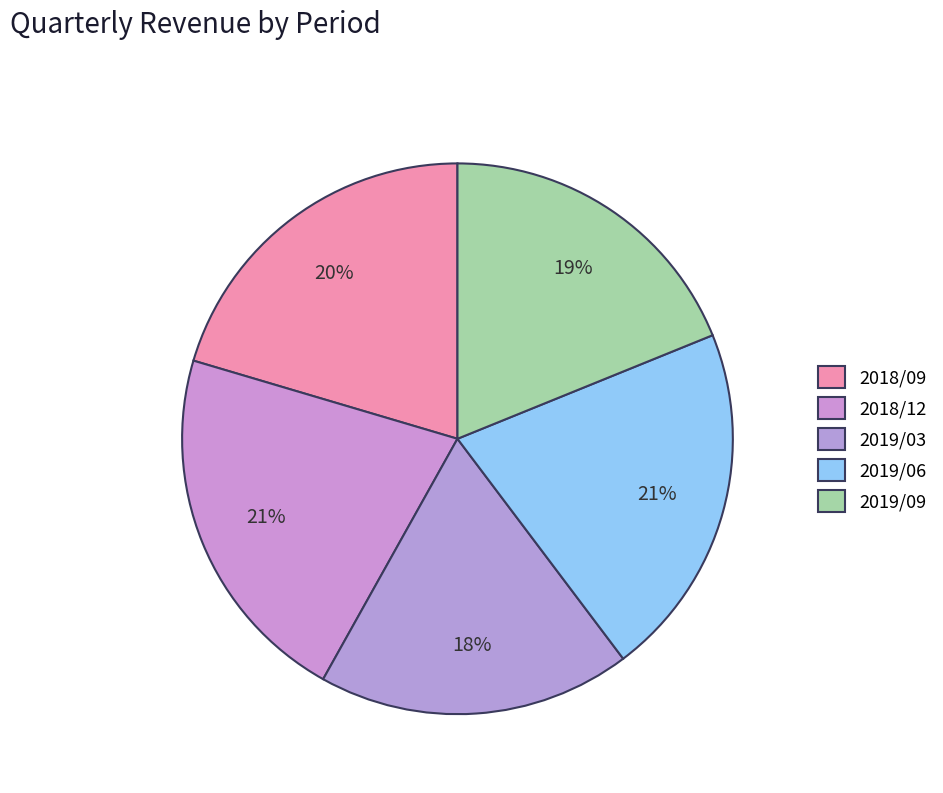

To the nearest percent, what percentage of the pie is 2019/09?

19%